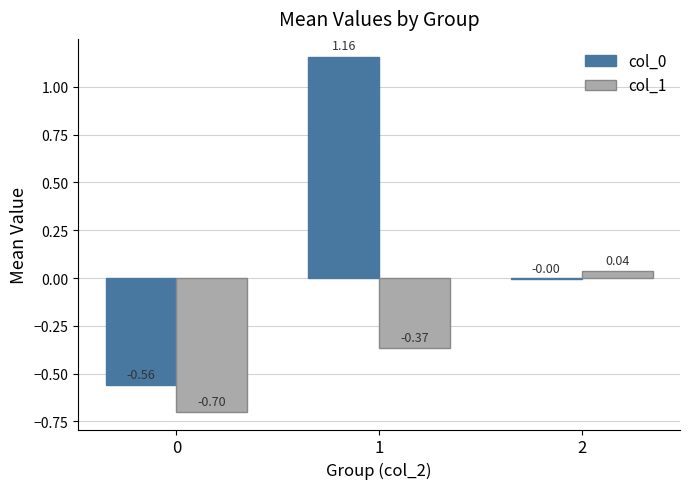

Count the number of data series in this chart.

2